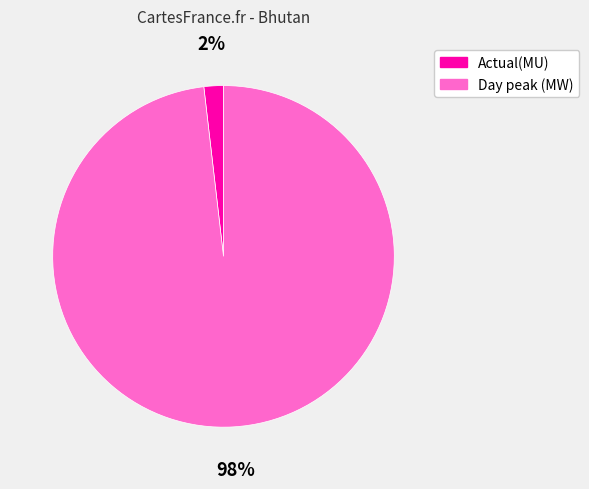

True or false: Actual(MU) accounts for 2% of the total.

True